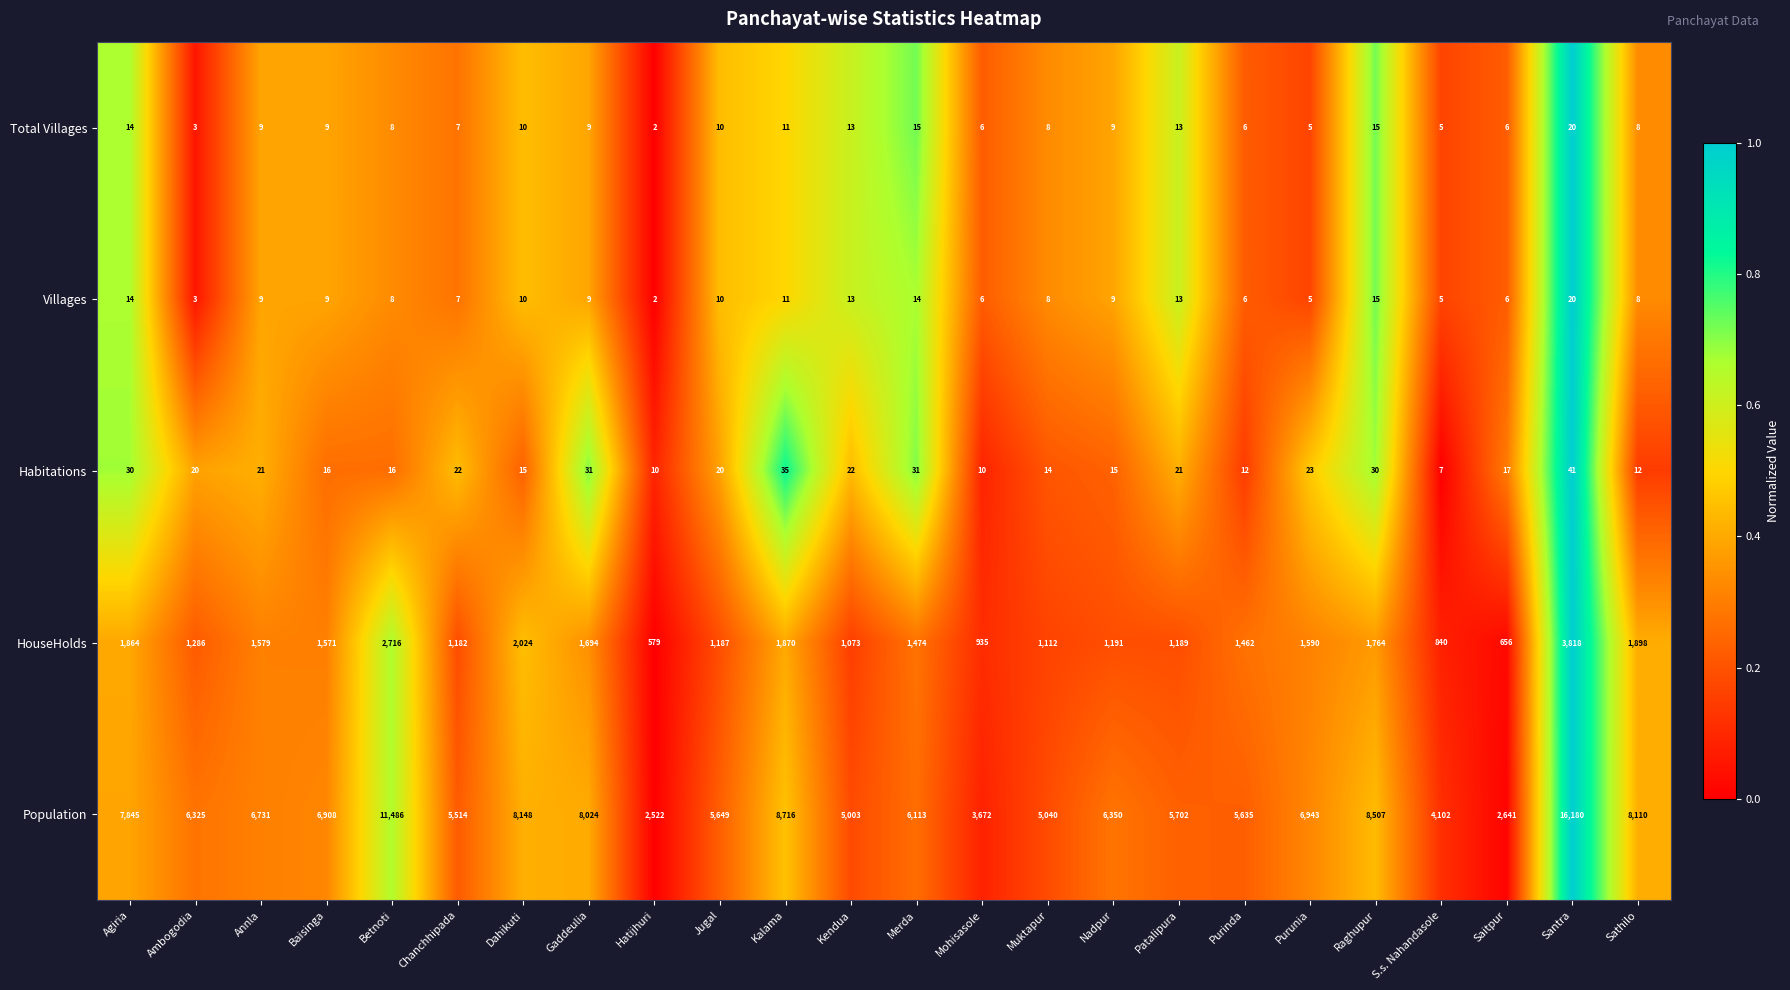

How many series are shown in this chart?

5